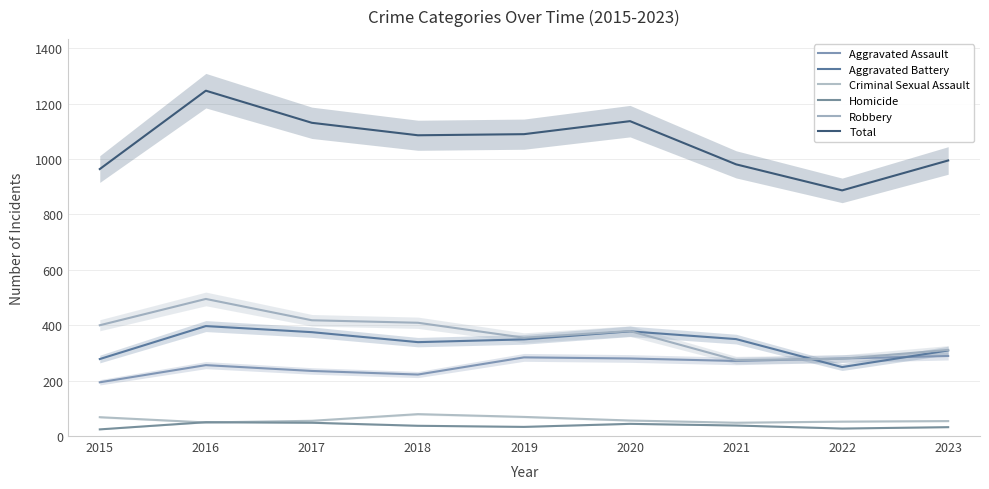

What is the greatest value displayed?

1247